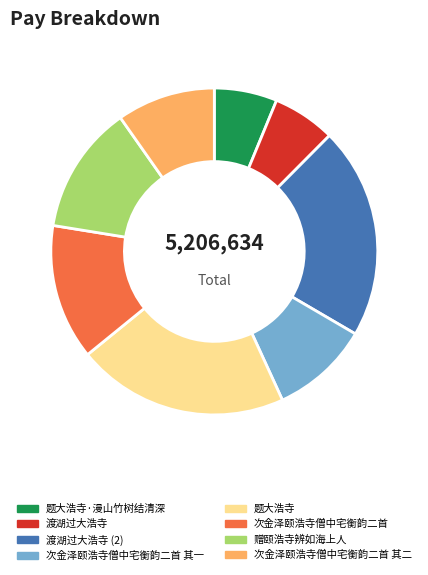

Does 次金泽颐浩寺僧中宅衡韵二首 account for over 50% of the chart?

No